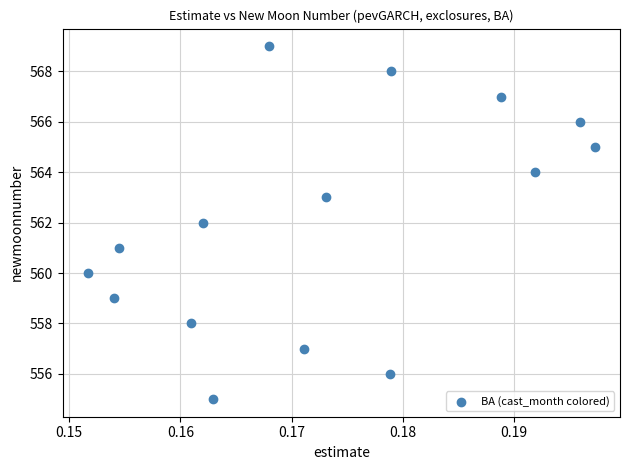

What is the range of Y values (max minus min)?

14